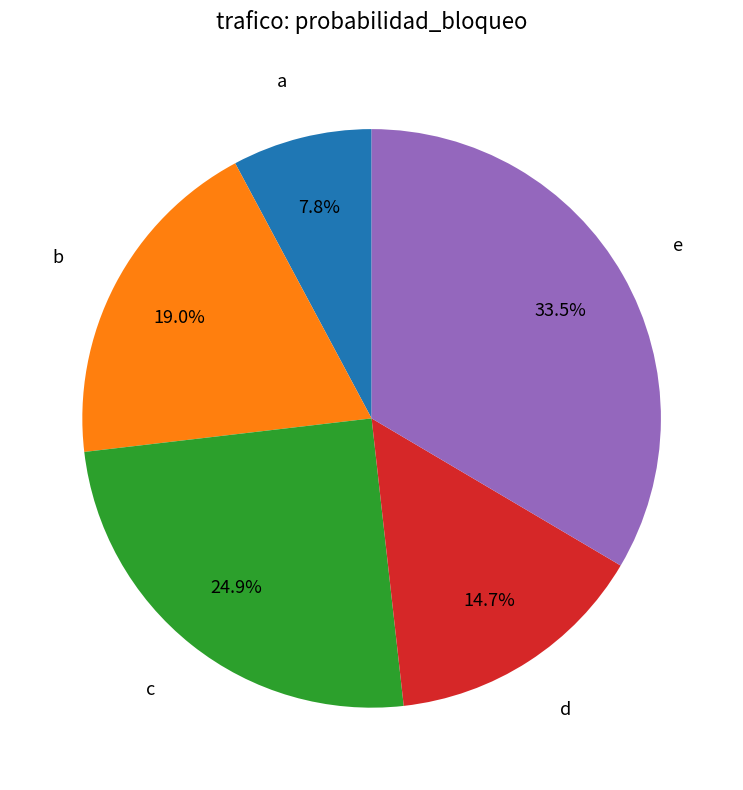

Is there a majority slice in this chart?

No